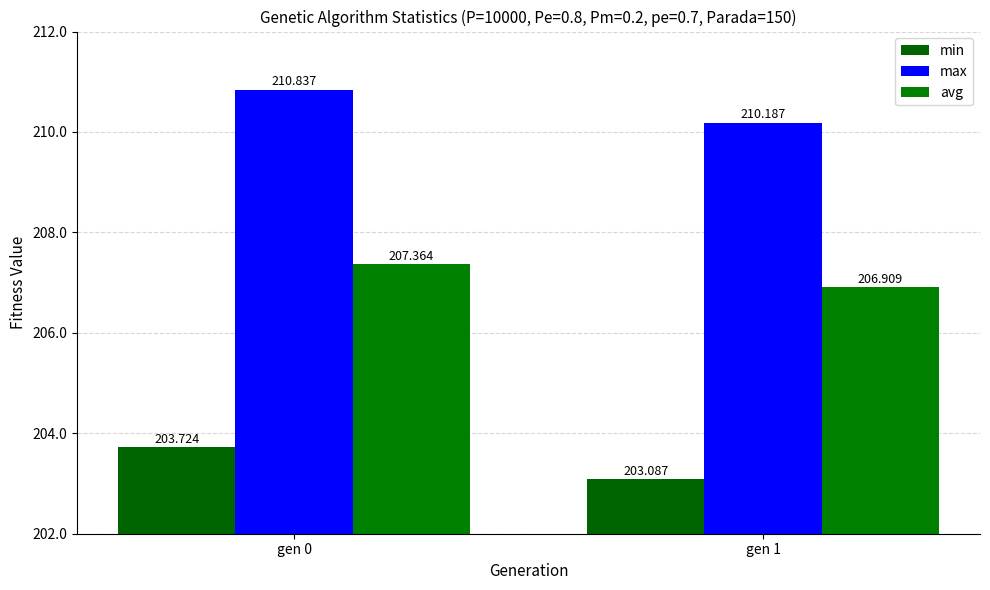

What is the difference between the highest and lowest values at gen 0?

7.1